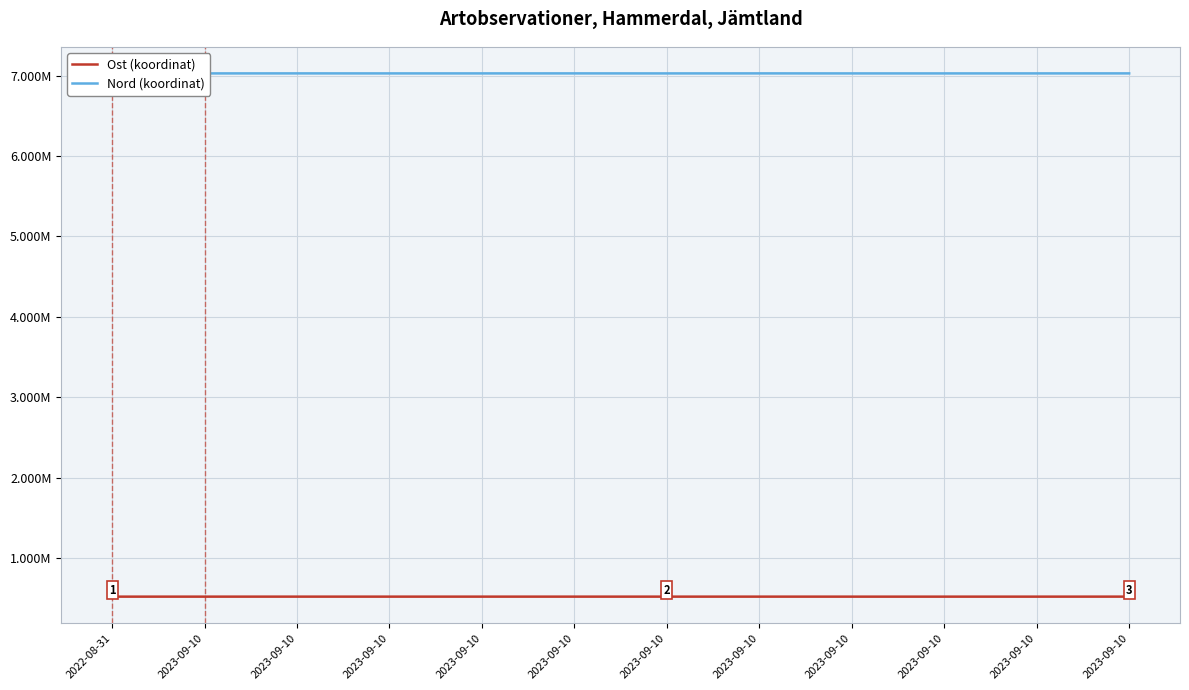

Does the chart display data point markers on the line(s)?

No